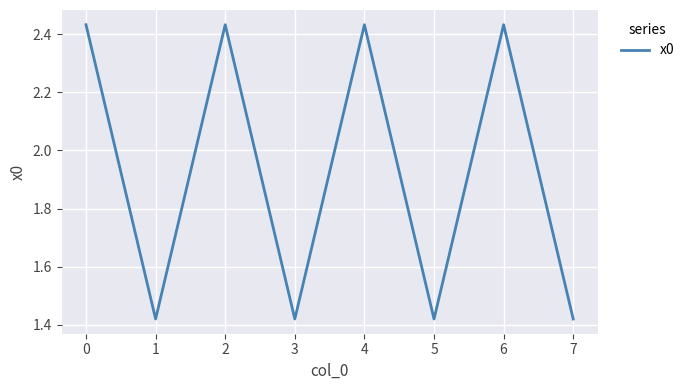

What is the ratio of the value at 5 to the value at 2?

0.6